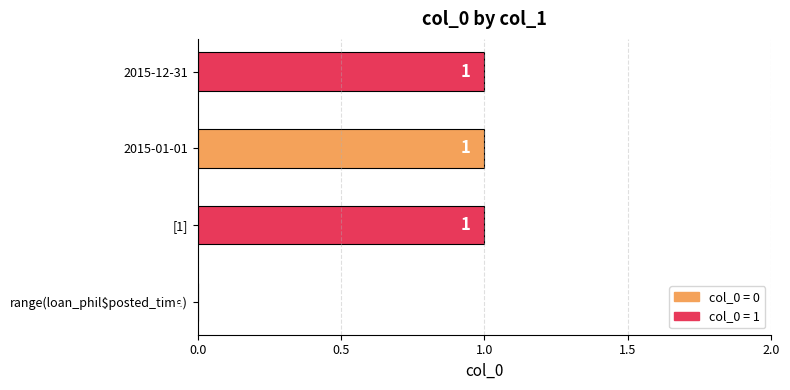

How many positive values are there?

3